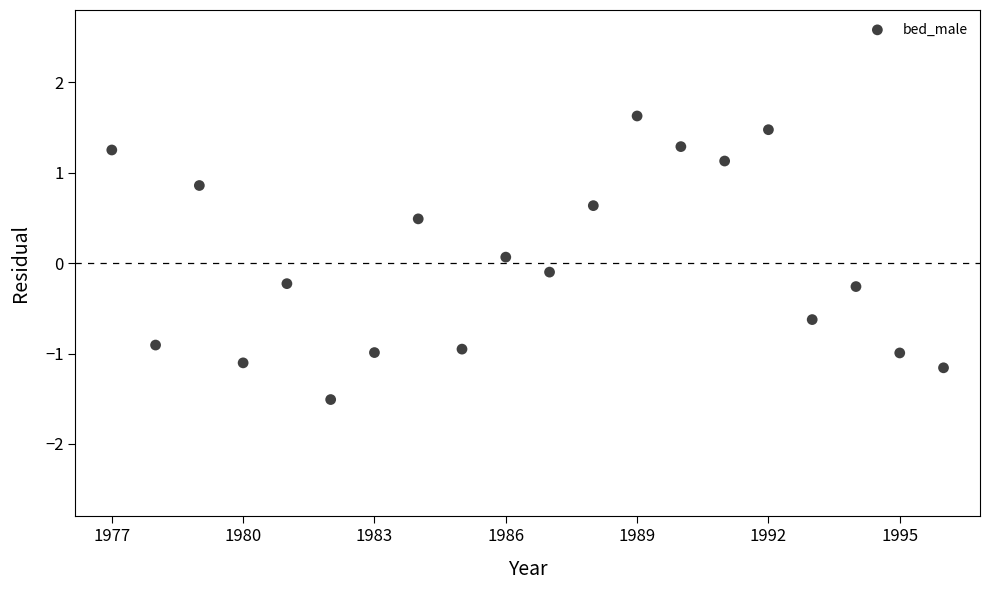

What is the range of X values (max minus min)?

11.4